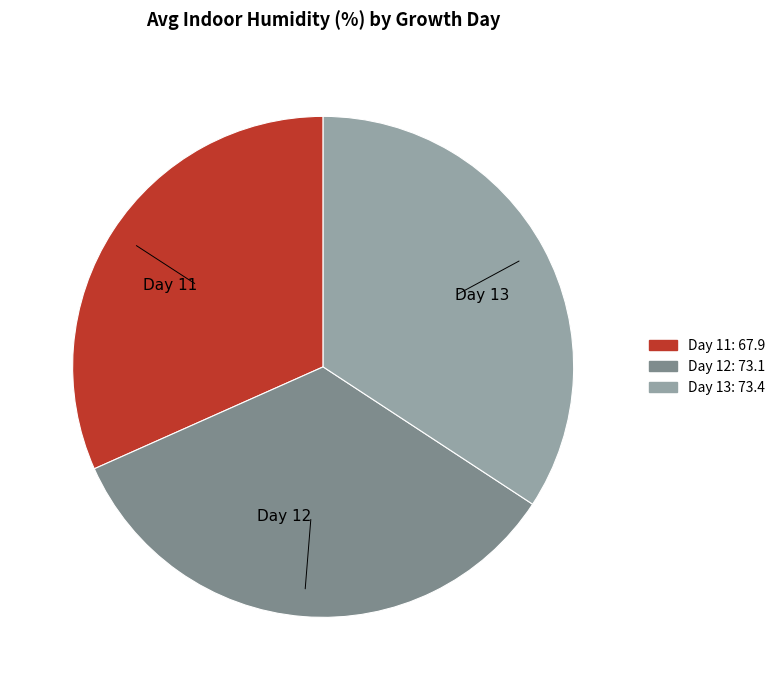

Which category has the smallest portion of the pie?

Day 11